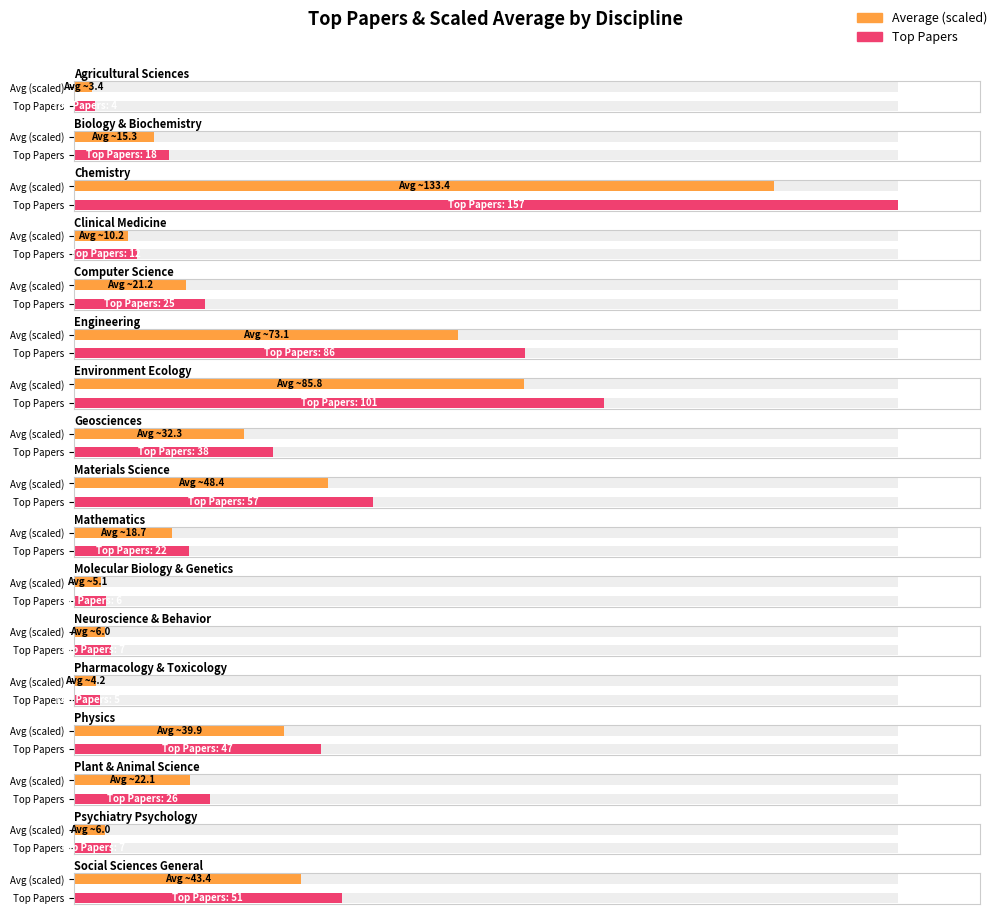

What is the label of the 6th bar from the left?

Engineering